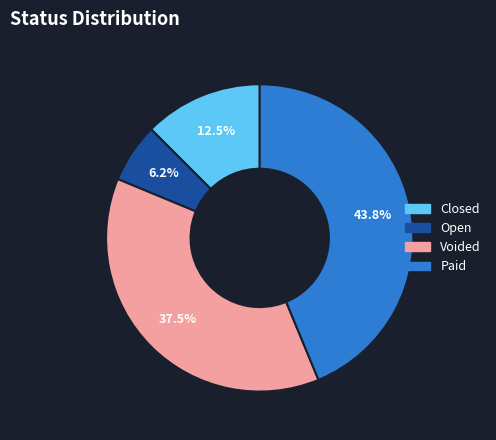

How much of the chart is everything except Voided?

62.5%